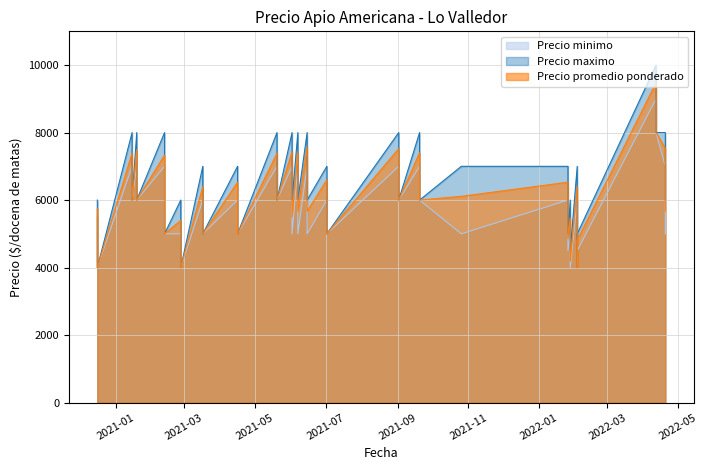

Rank the series at 2022-02-03 from highest to lowest value.

Precio maximo, Precio promedio ponderado, Precio minimo